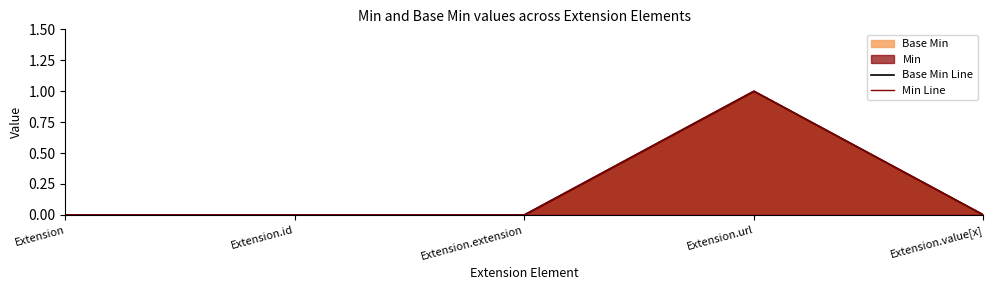

Which series has the widest spread of values?

Base Min Line